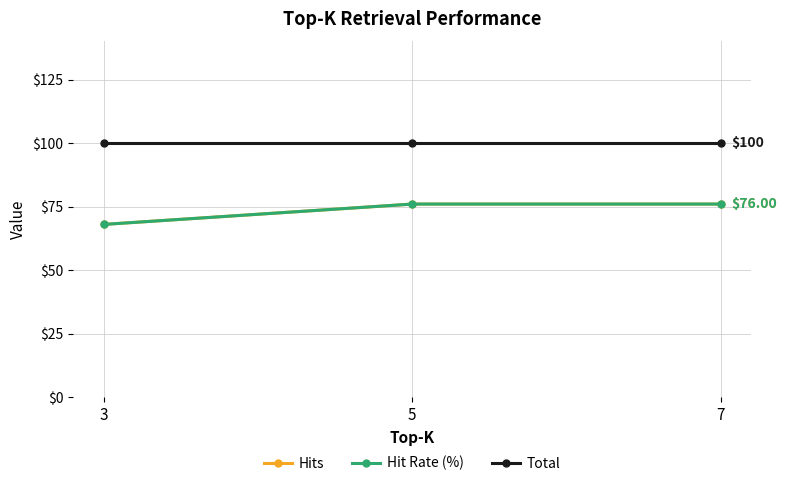

Read the Hit Rate (%) value at 3.

68